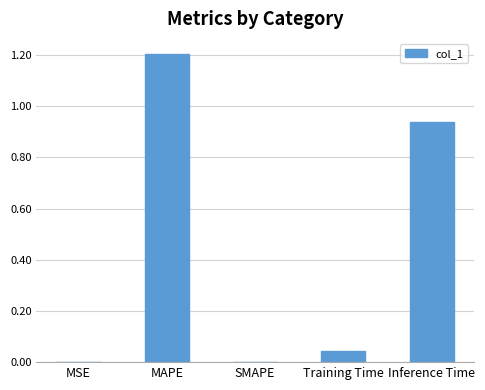

What is the average value?

0.4